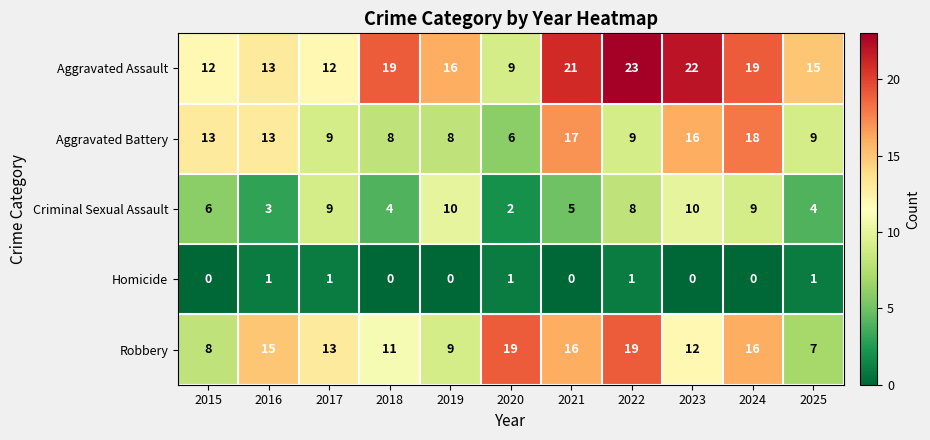

How many categories are shown in the chart?

11